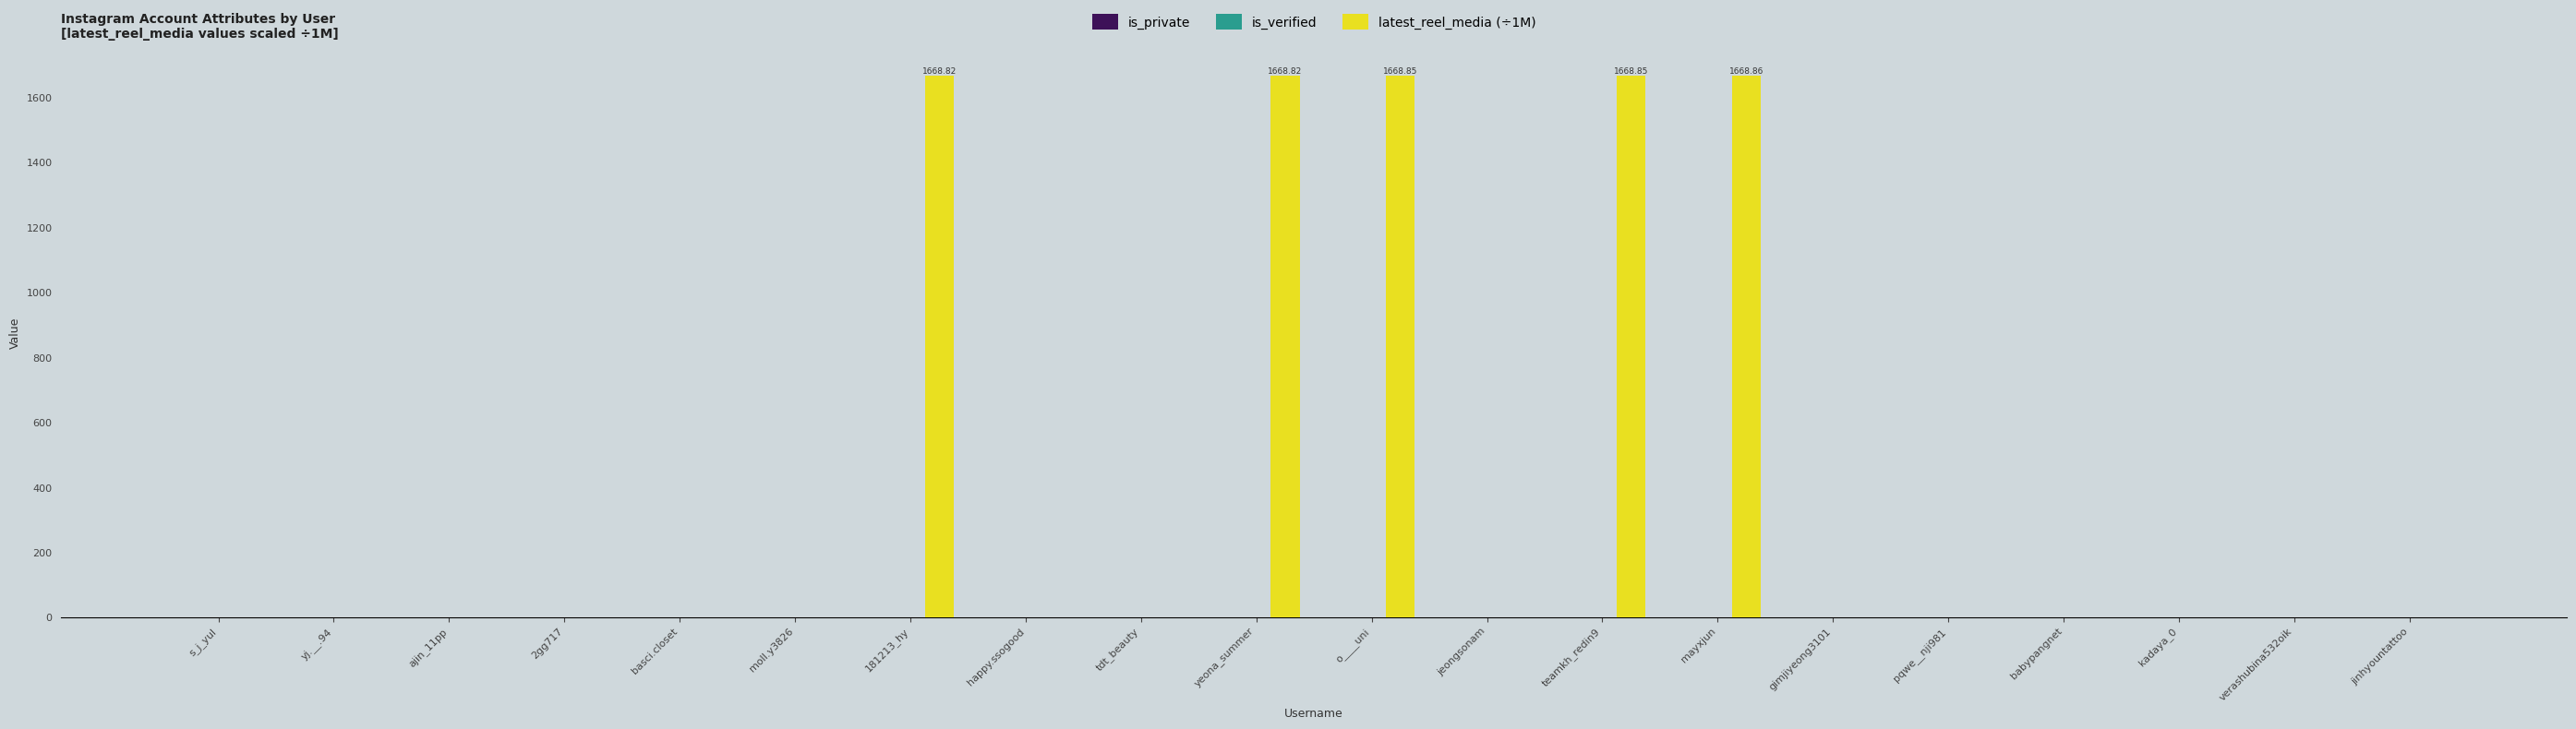

What is the change in value from ajin_11pp to yeona_summer?

+1668.8